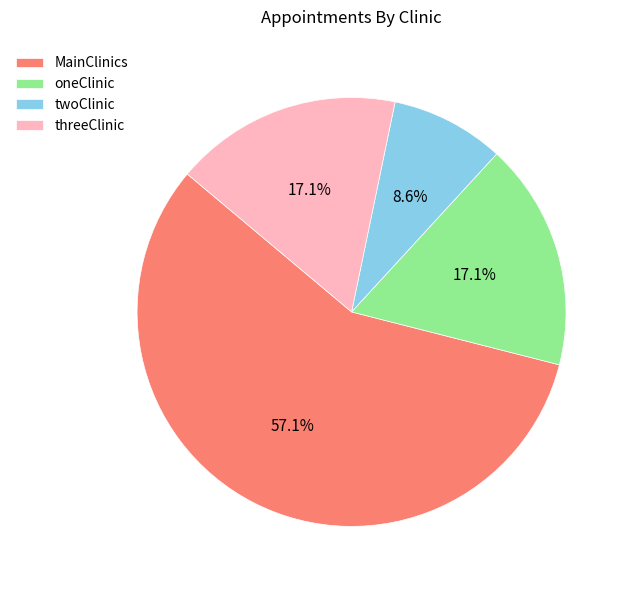

Approximately how many times larger is the value at threeClinic compared to oneClinic?

1.0